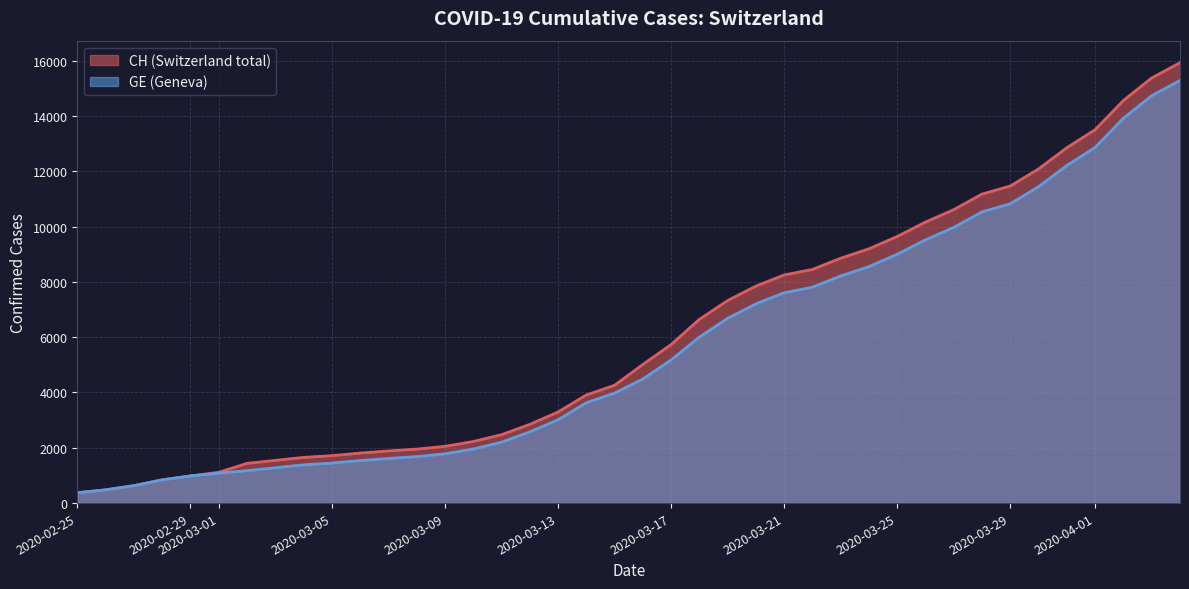

What are all the series names shown in the legend?

CH, GE